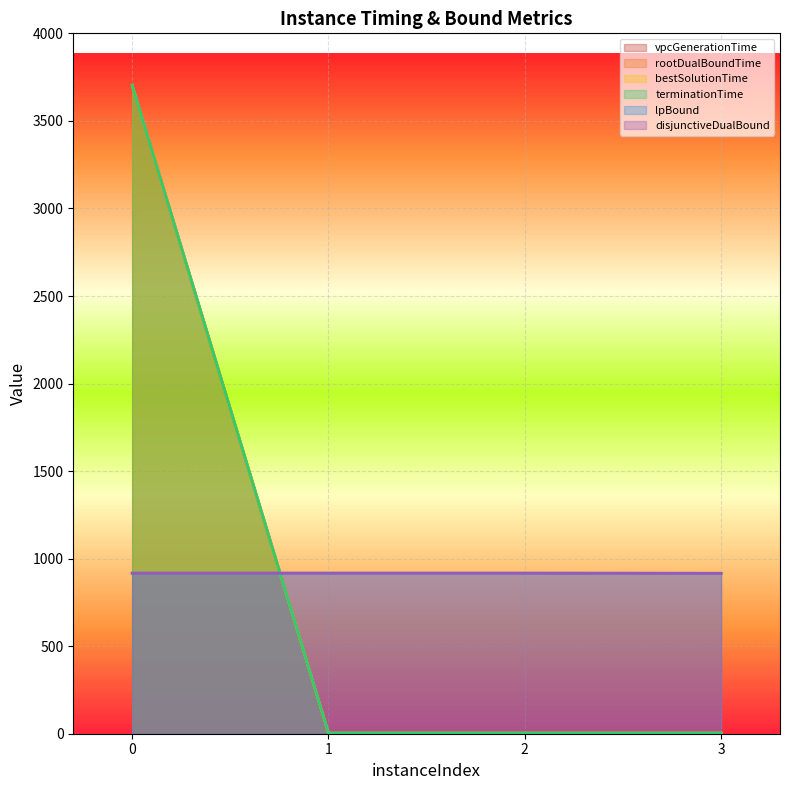

What is the value of the terminationTime point at the 1st from the left?

3704.1